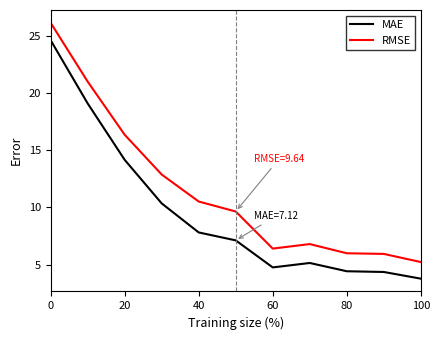

True or false: MAE and RMSE cross at least once.

False